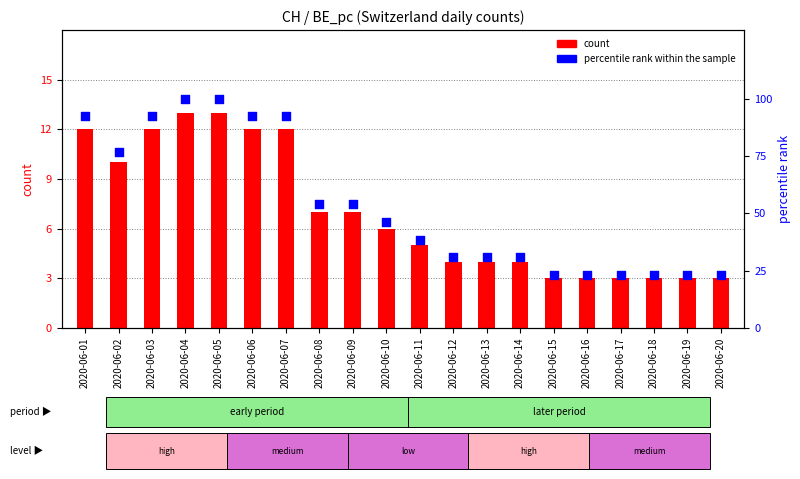

At which category is the sum across all series the highest?

2020-06-04